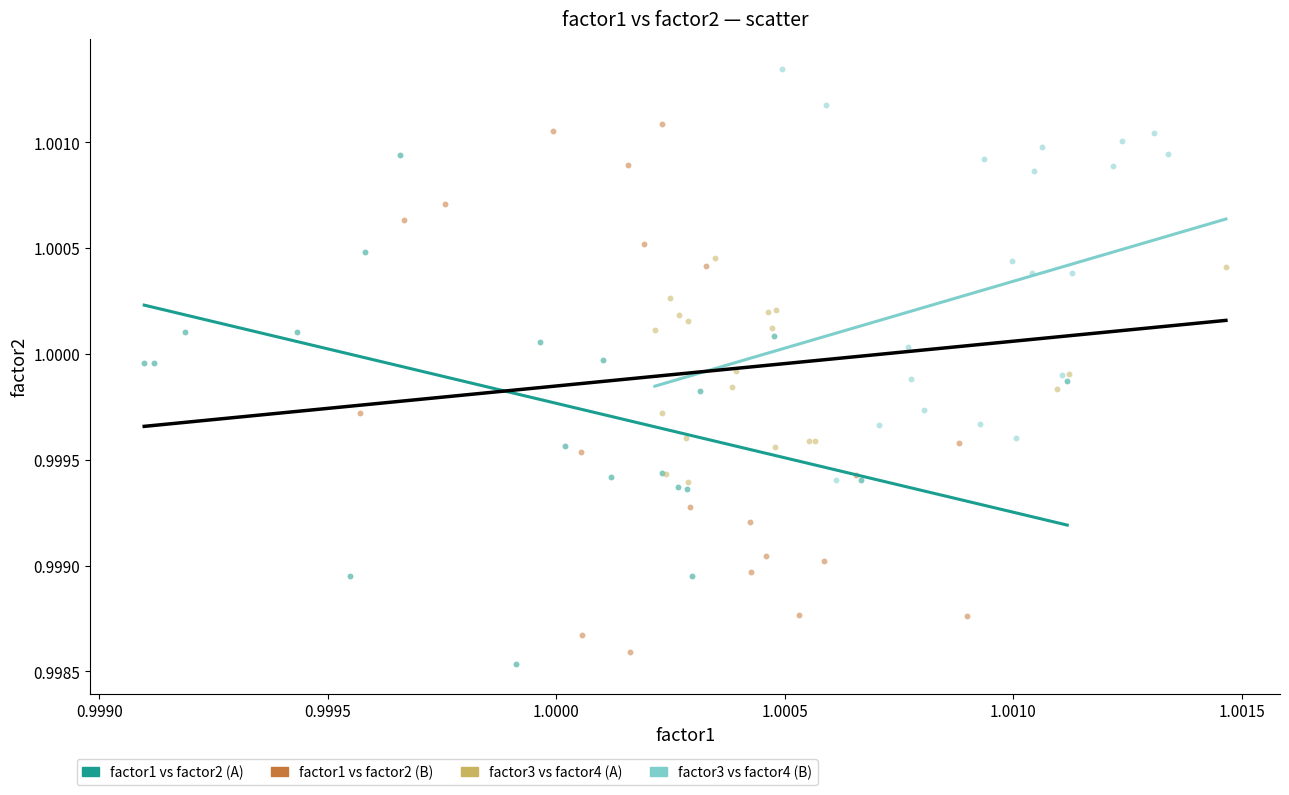

Which series has the widest spread of Y values?

factor1 vs factor2 (B)